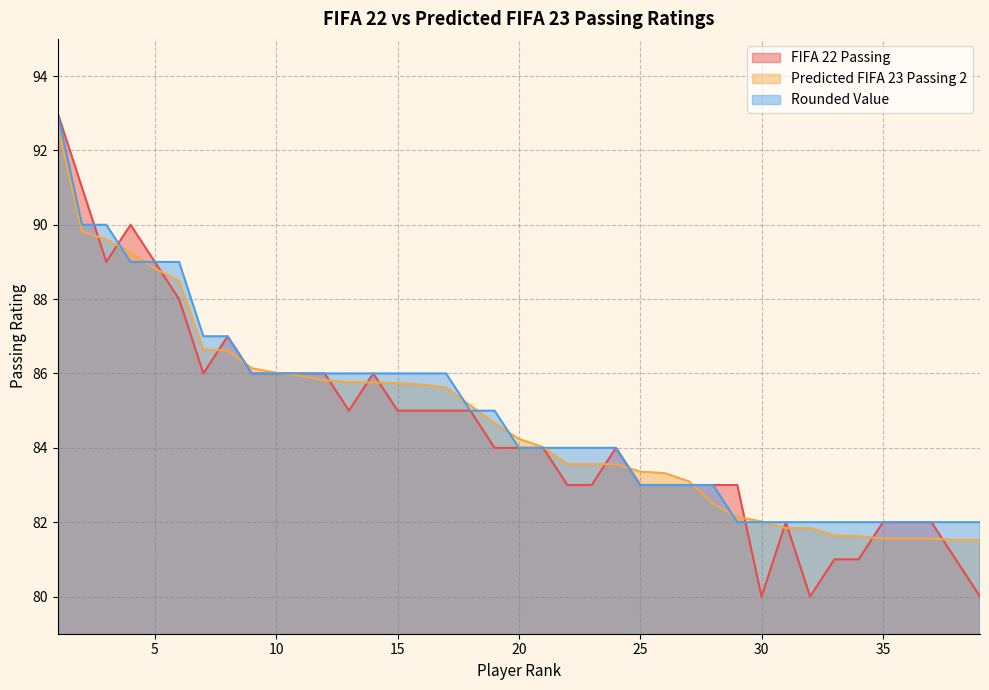

Does the chart display data point markers on the line(s)?

No